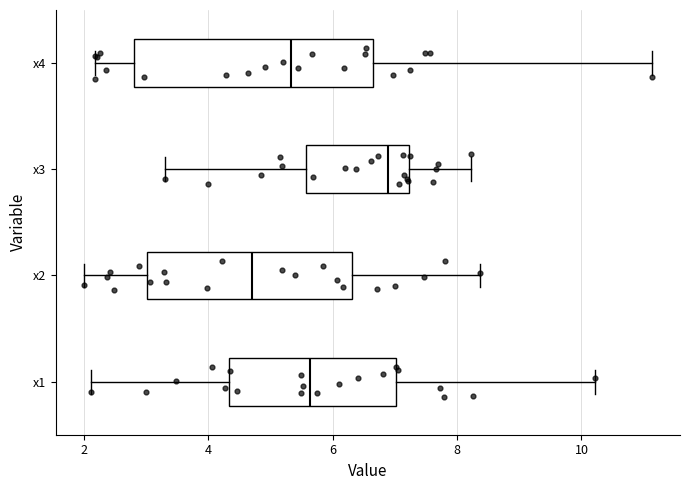

Where is the left edge of the box for x4 on the x-axis? The values are not printed on the chart, so give them approximately, as read against the axis.

2.8